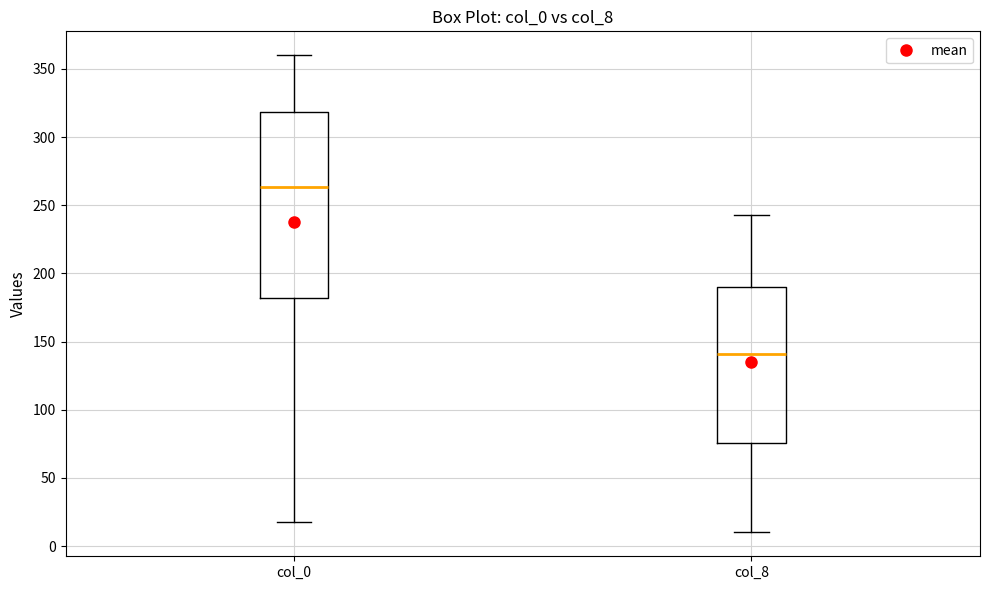

Where is the upper edge of the box for col_0 on the y-axis? The values are not printed on the chart, so give them approximately, as read against the axis.

320